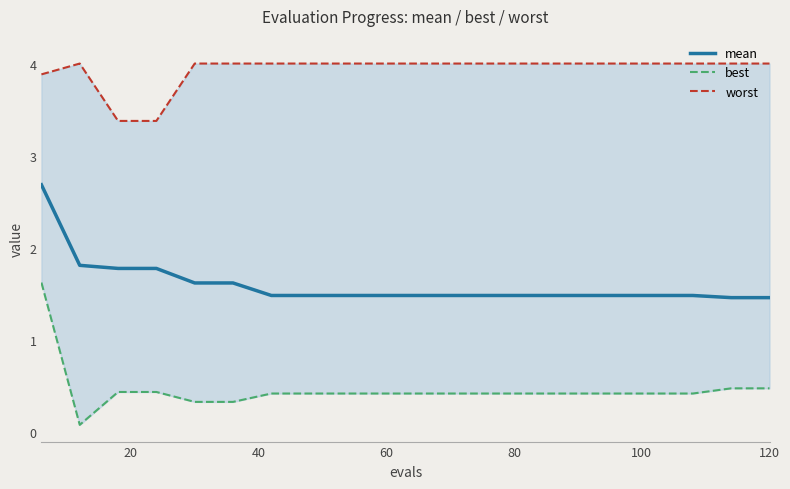

What is the maximum value for mean?

2.7